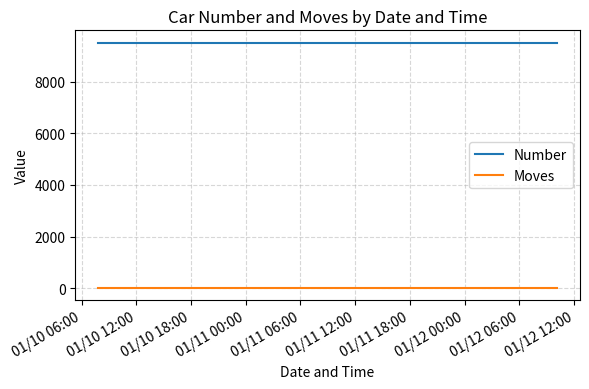

True or false: Moves and Number cross at least once.

False